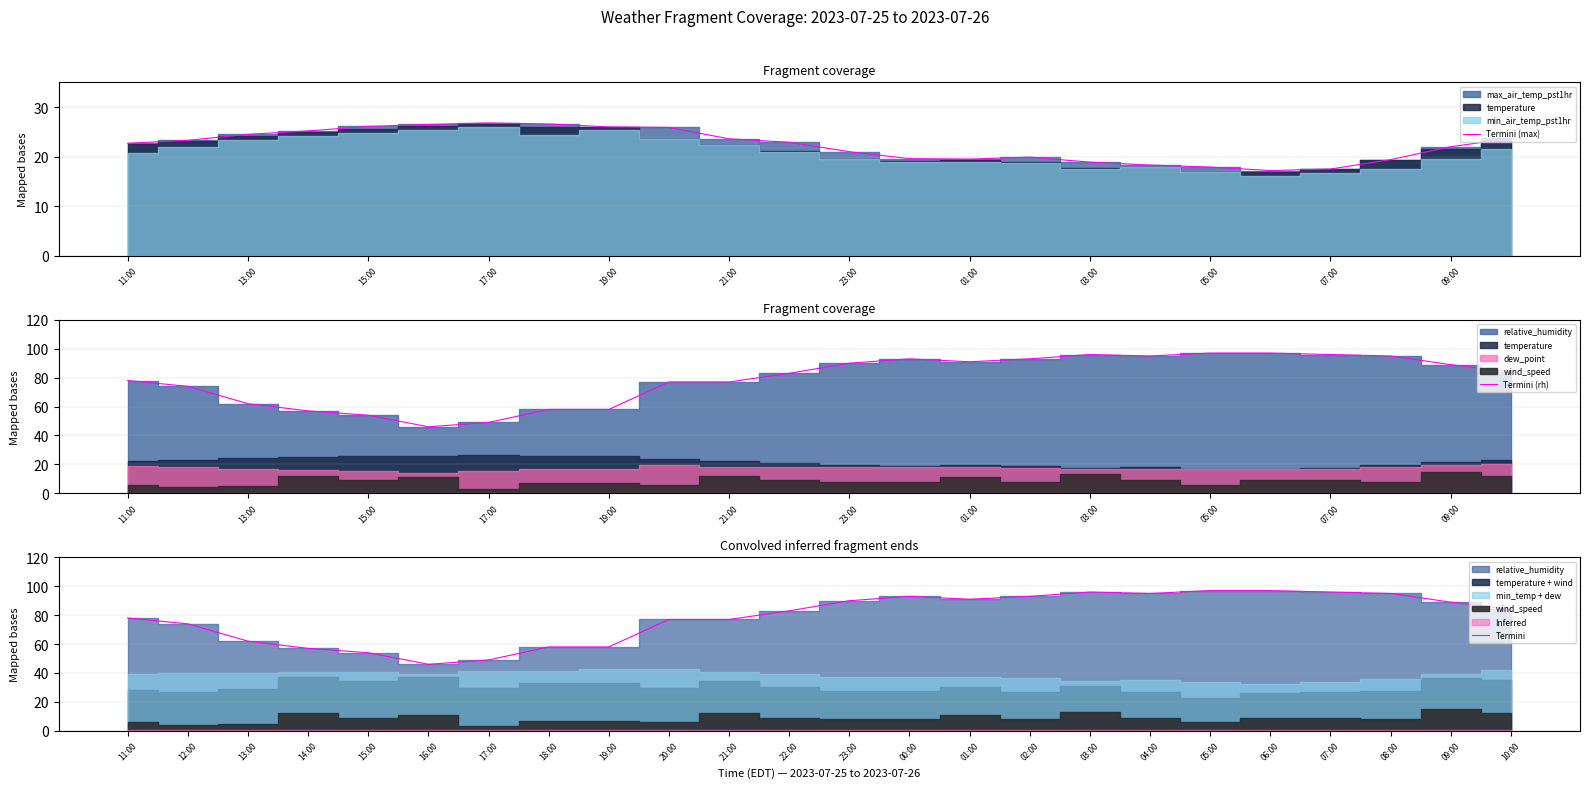

The value of Termini (max) at 07:00 is 27.5. True or false?

False